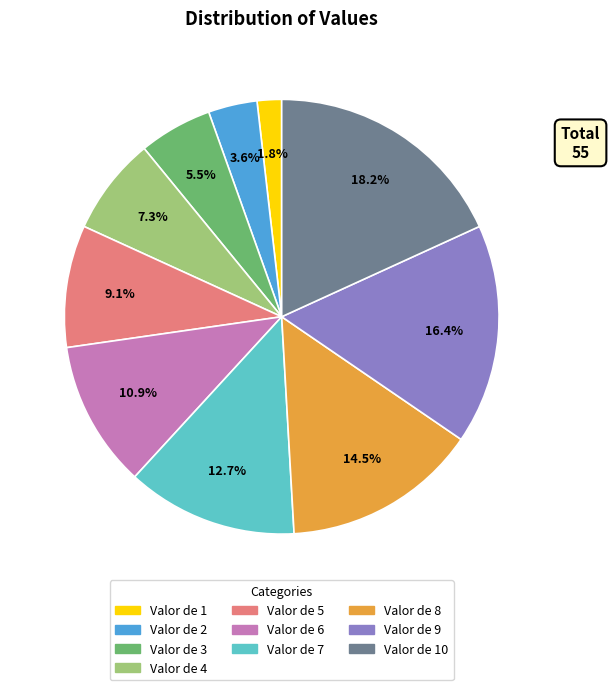

How many slices are in this pie chart?

10